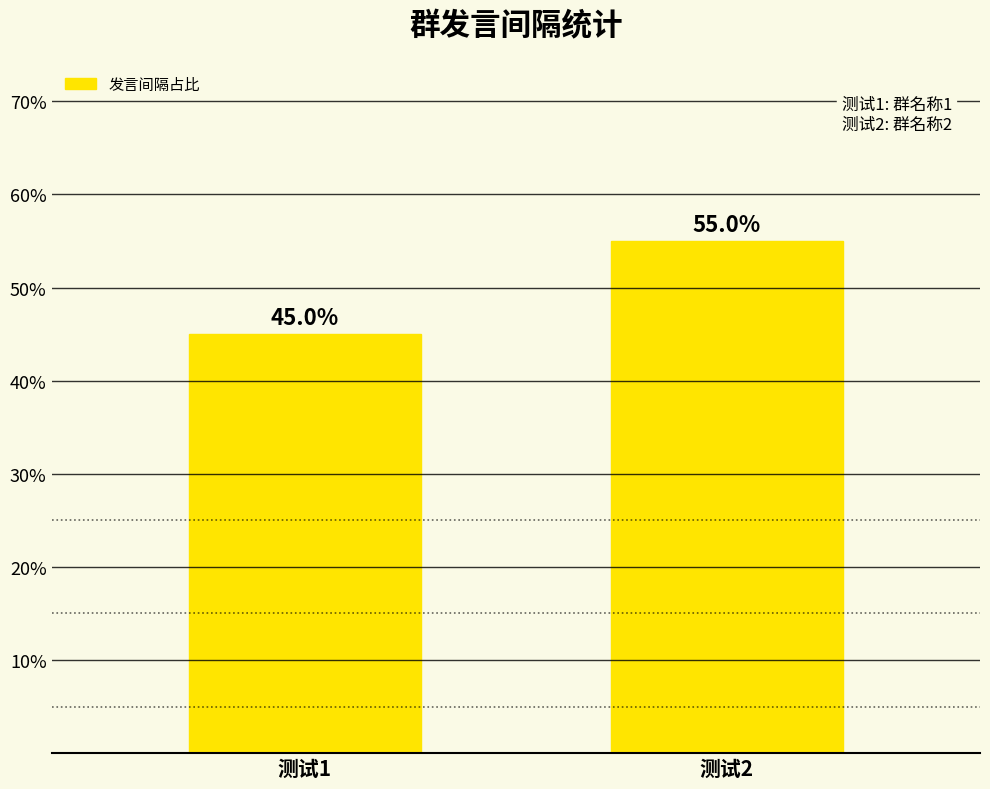

What is the change in value from 测试1 to 测试2?

+10.0